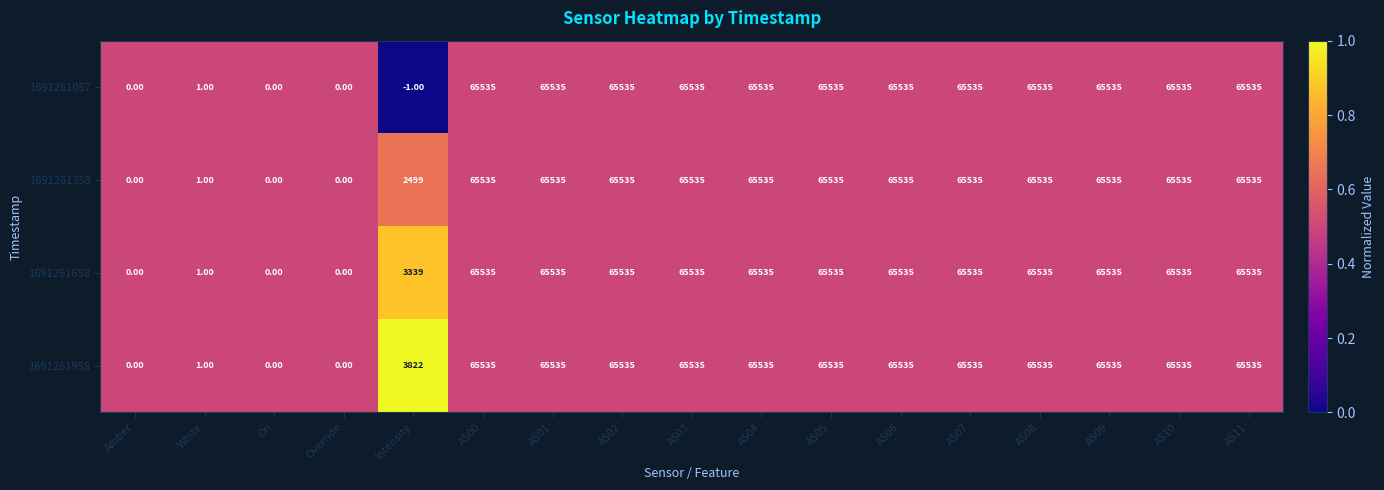

At how many categories does at least one series exceed 14601?

12